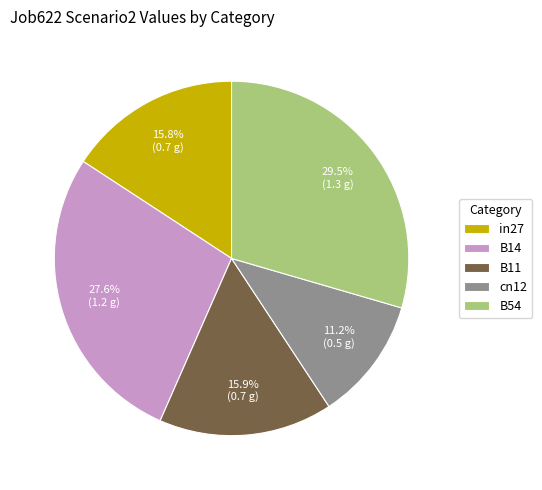

Which has a higher value, cn12 or B14?

B14